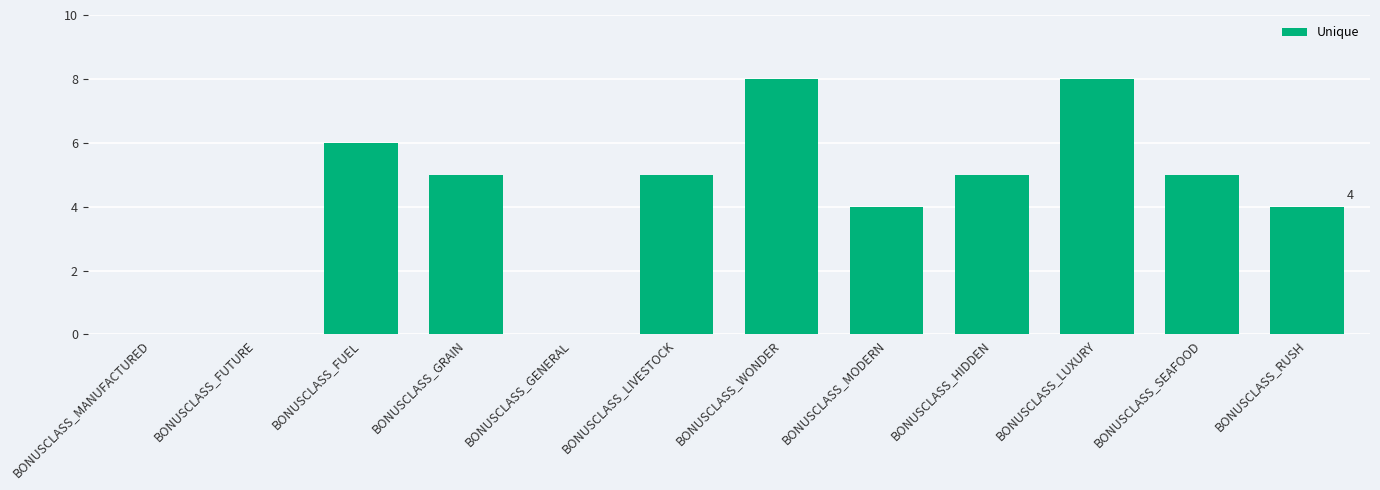

Is it true that the value at BONUSCLASS_HIDDEN is 3?

False